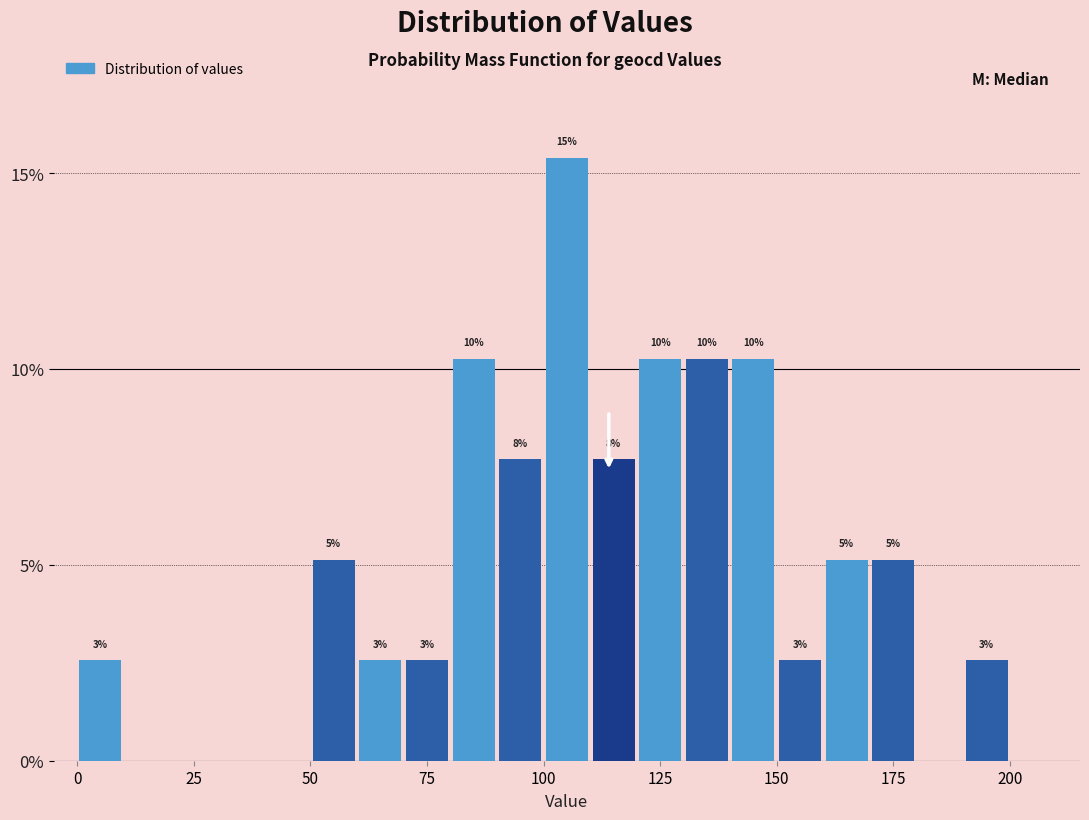

Around what value on the x-axis is the tallest bar? Give the approximate position of its centre, as read against the axis.

105